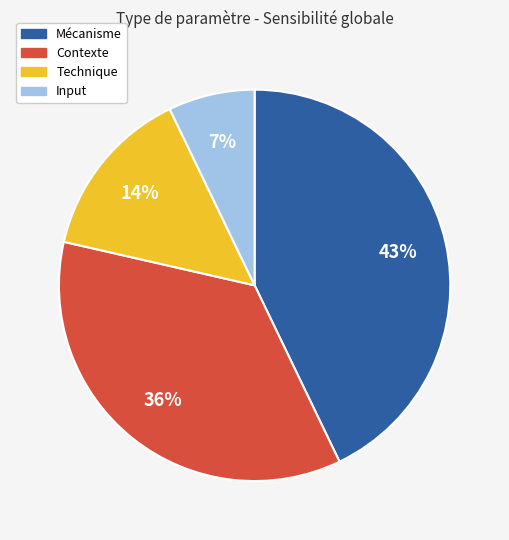

To the nearest percent, what percentage of the pie is Contexte?

36%